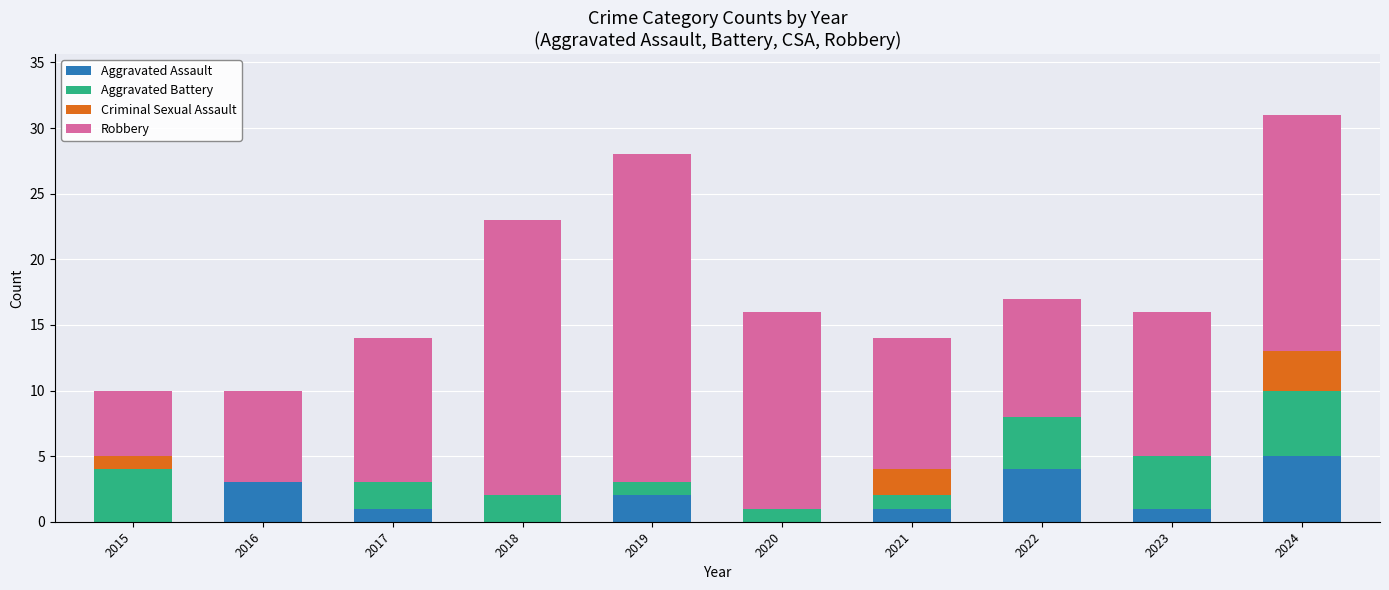

True or false: Aggravated Assault has a value of 2 at 2019.

True